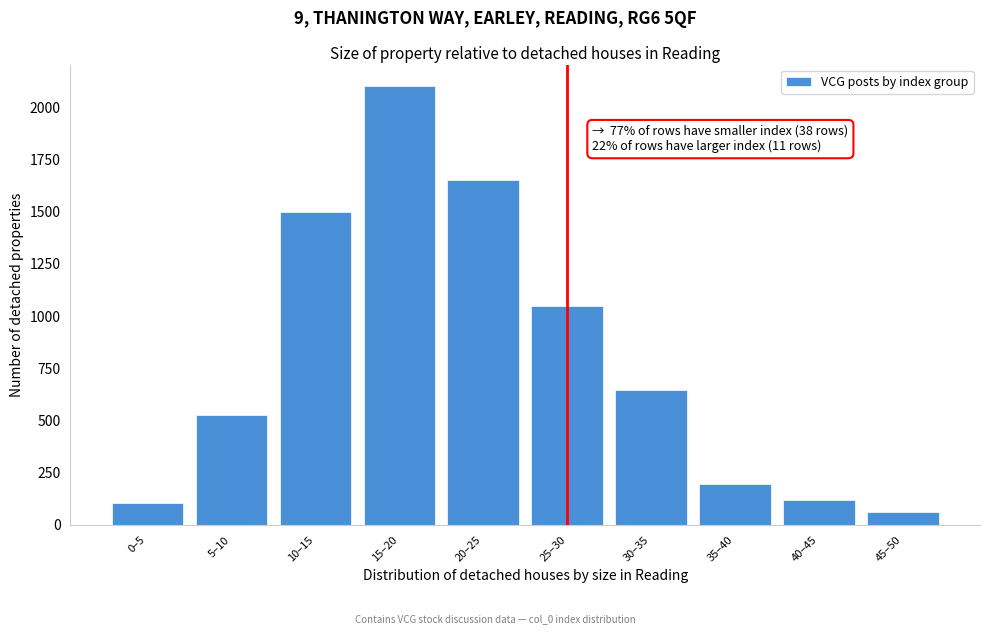

Reading right to left, transcribe all the data shown in this chart.

60	120	195	645	1050	1650	2100	1500	525	105